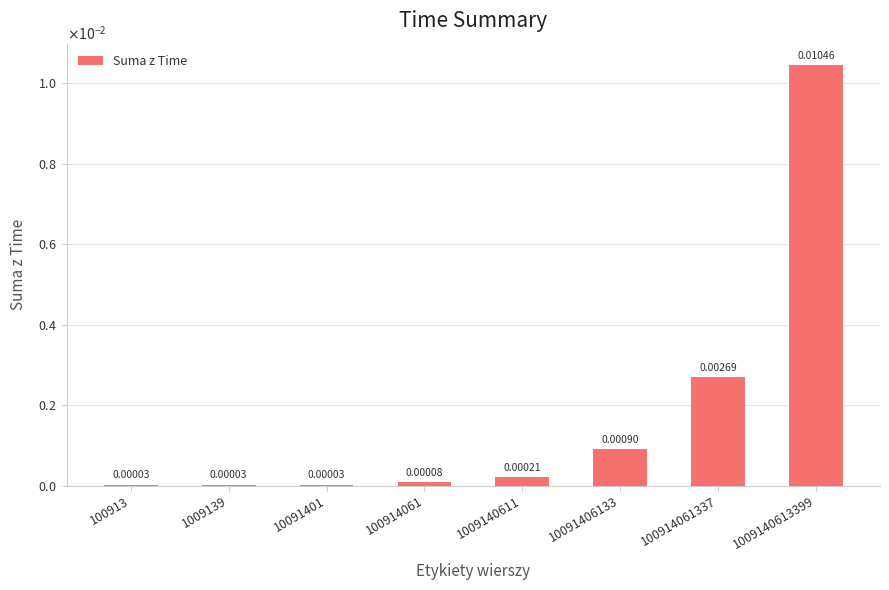

Is it true that the value at 1009140613399 is 0.0?

True